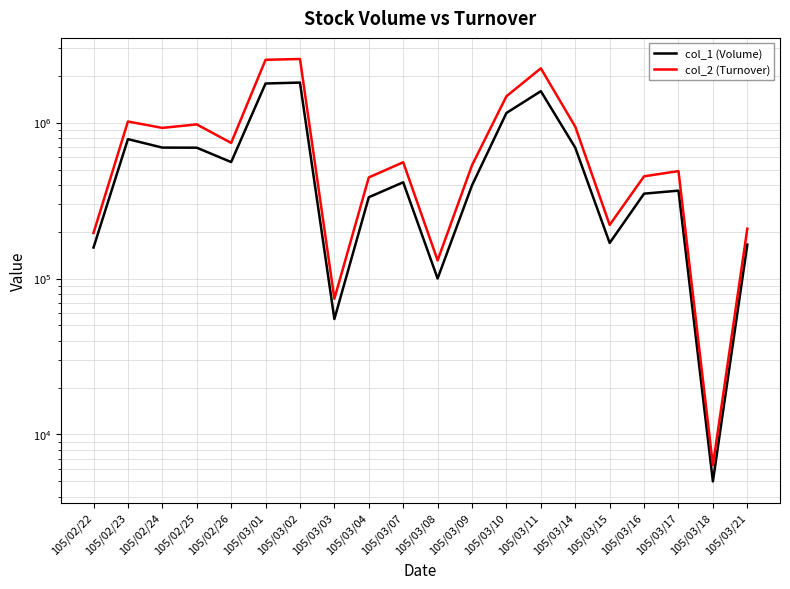

Where is col_1 (Volume) nearest to the value 905000?

105/02/23